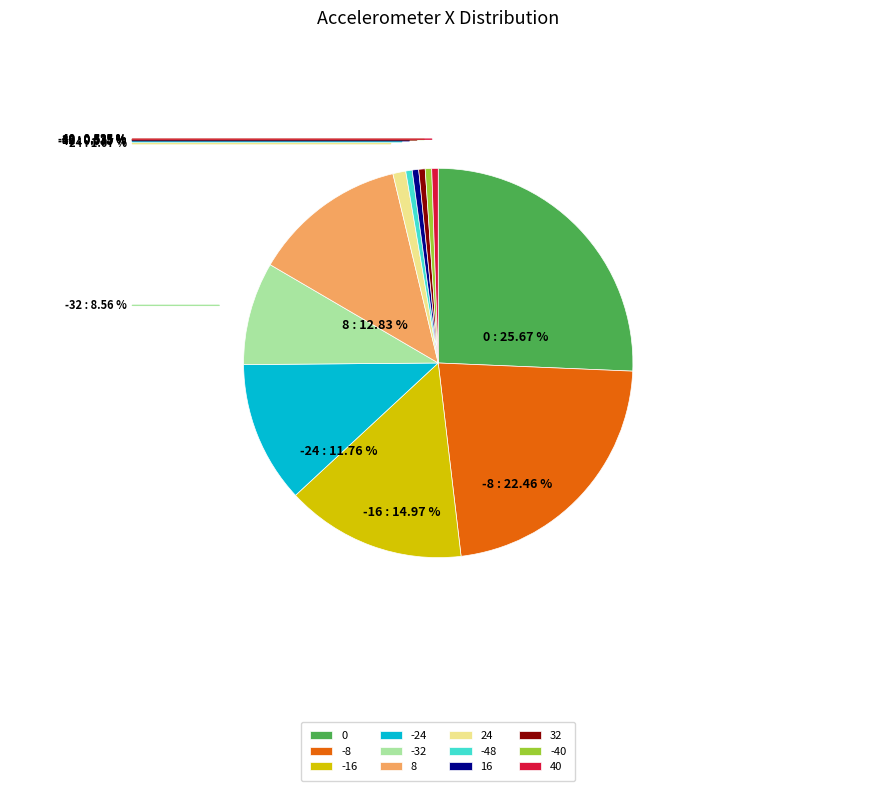

Which has a higher value, -40 or -8?

-8